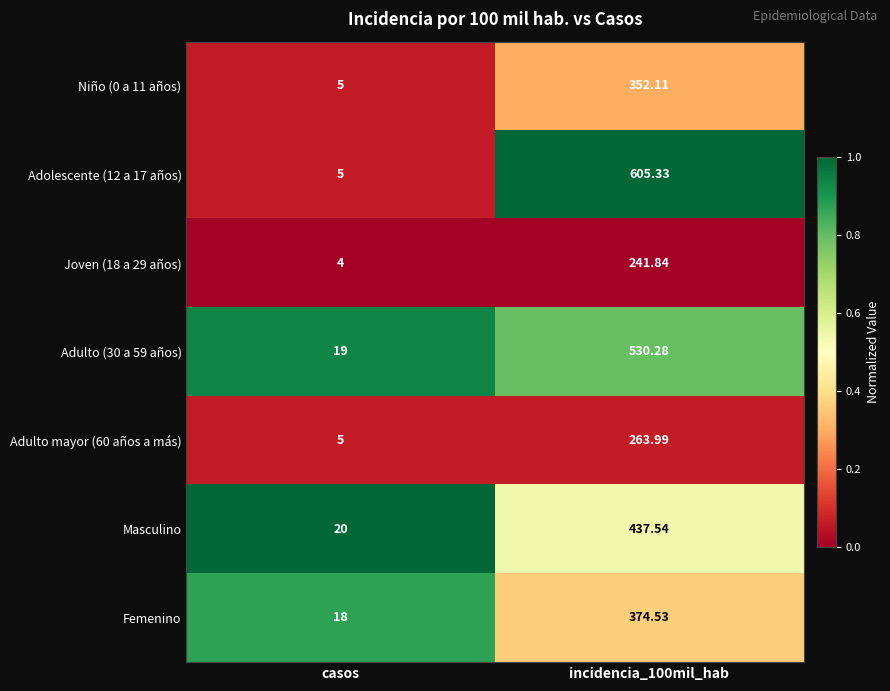

At which label does Adulto (30 a 59 años) reach its minimum?

casos